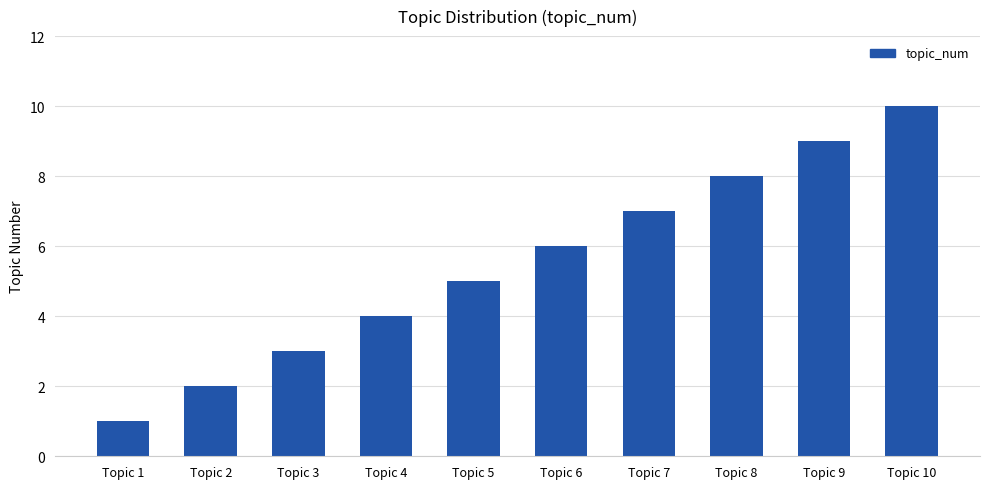

Rank the categories by value from highest to lowest.

Topic 10, Topic 9, Topic 8, Topic 7, Topic 6, Topic 5, Topic 4, Topic 3, Topic 2, Topic 1